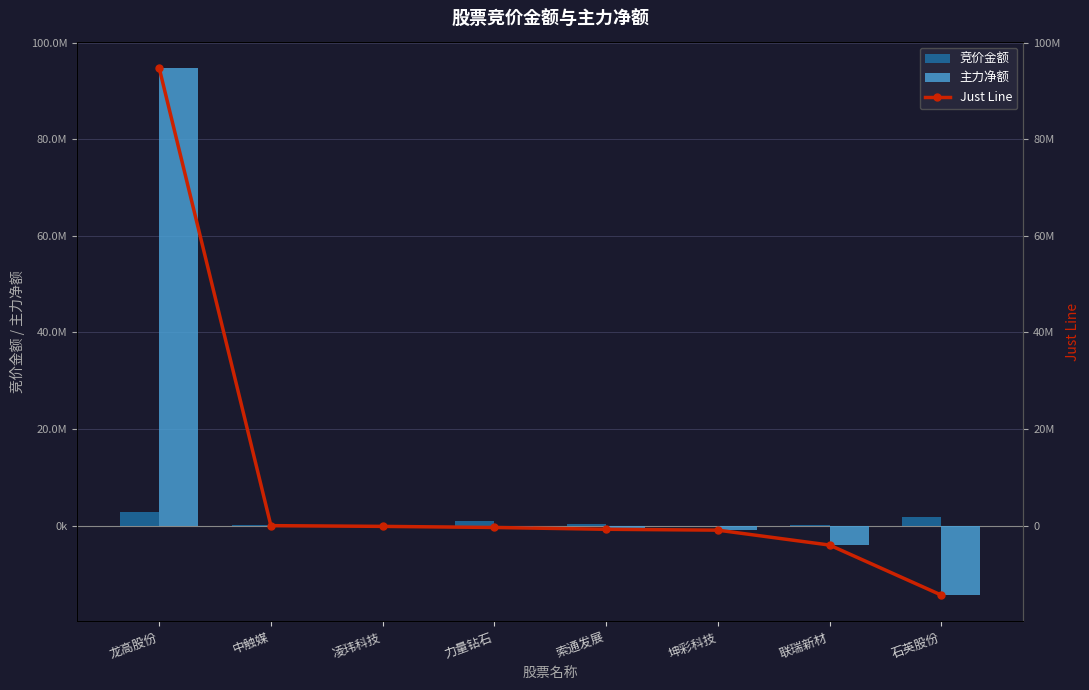

How many values in the 竞价金额 series are below 312650?

4